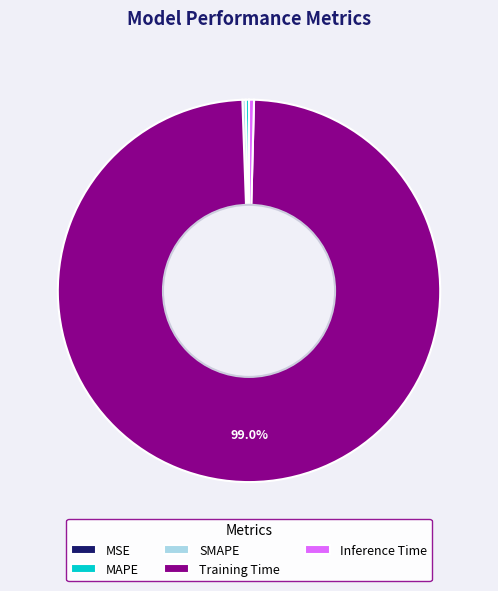

What percentage is NOT represented by Training Time?

1.0%